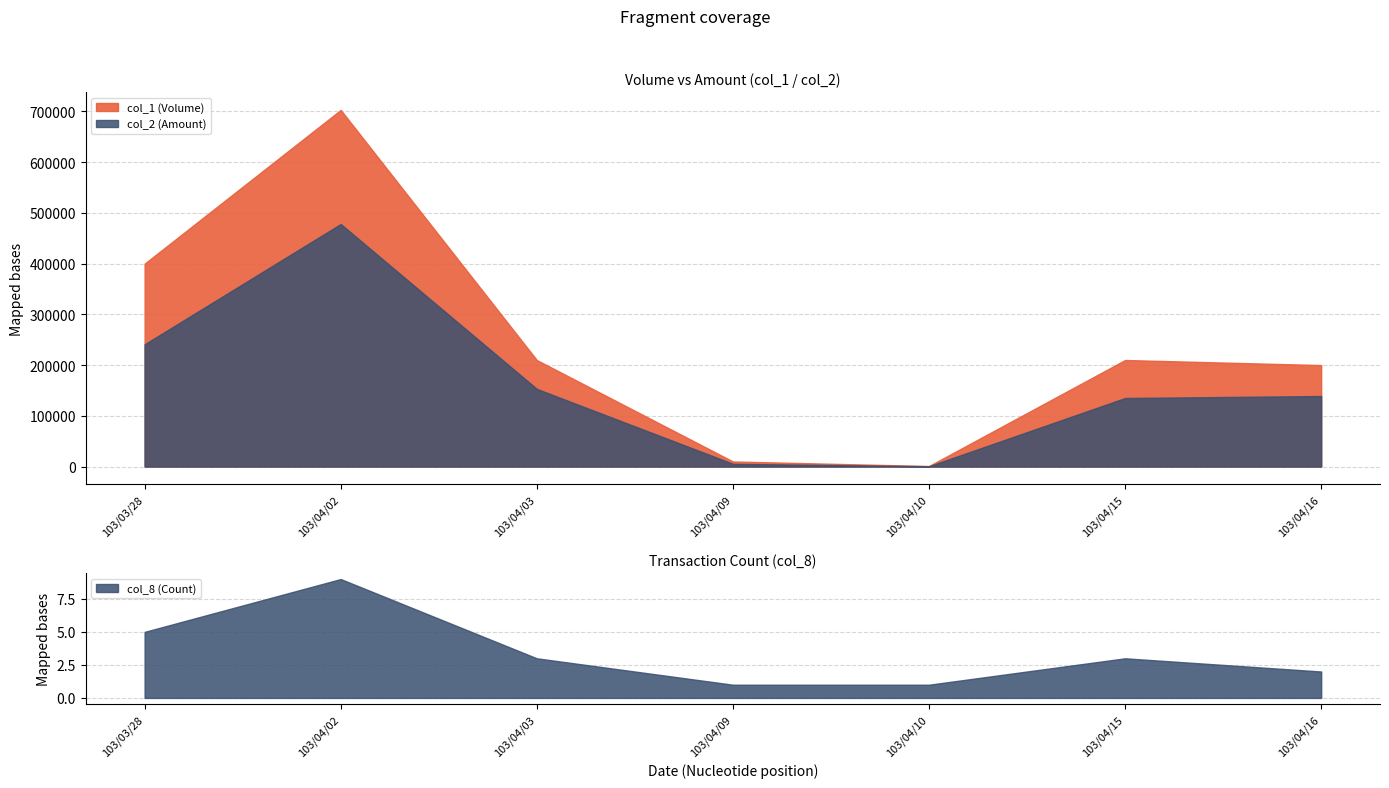

Reading left to right, transcribe all the data shown in this chart.

col_1: 400000	703000	210000	10000	1000	210000	200000
col_2: 241000	478110	153100	5400	580	135100	139000
col_8: 5	9	3	1	1	3	2